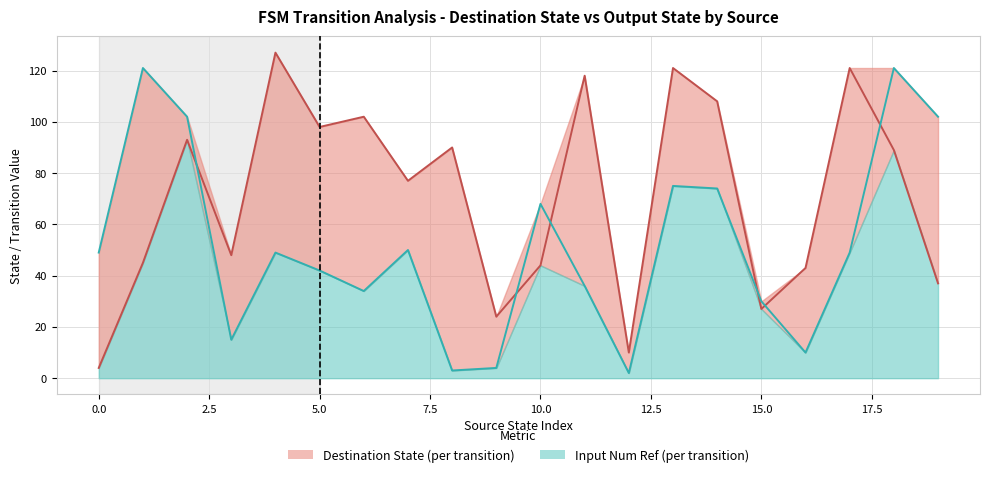

Reading left to right, list all the values displayed in this chart.

destination_state line: 4	45	93	48	127	98	102	77	90	24	44	118	10	121	108	27	43	121	89	37
input_num_ref line: 49	121	102	15	49	42	34	50	3	4	68	36	2	75	74	30	10	49	121	102